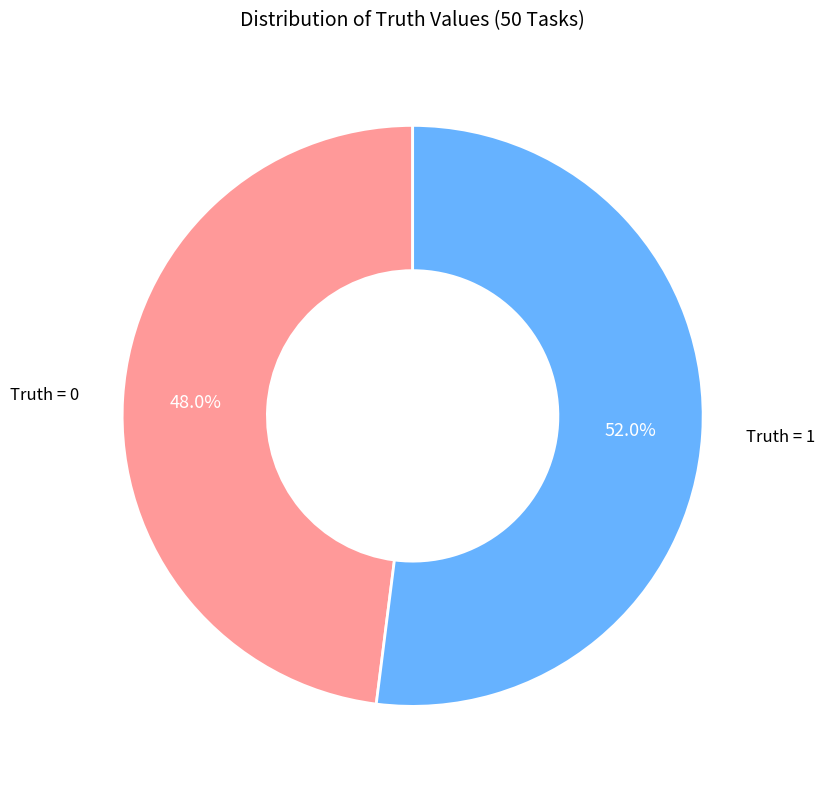

Which slice is the smallest?

Truth = 0